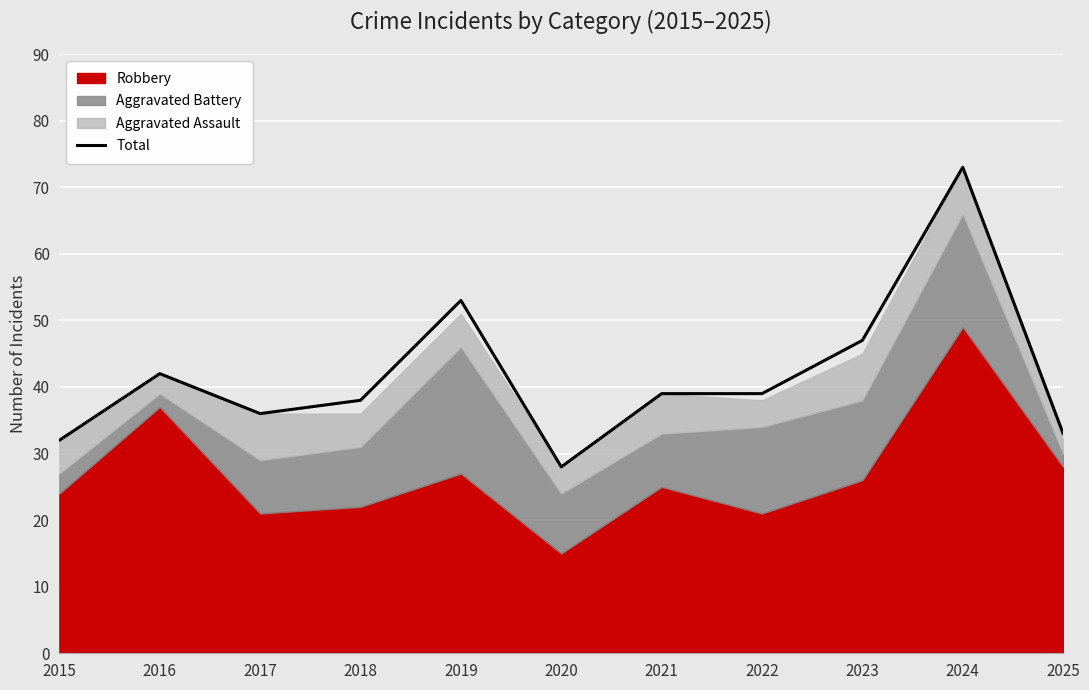

Reading right to left, what are all the values shown in this chart?

2025=33	2024=73	2023=47	2022=39	2021=39	2020=28	2019=53	2018=38	2017=36	2016=42	2015=32